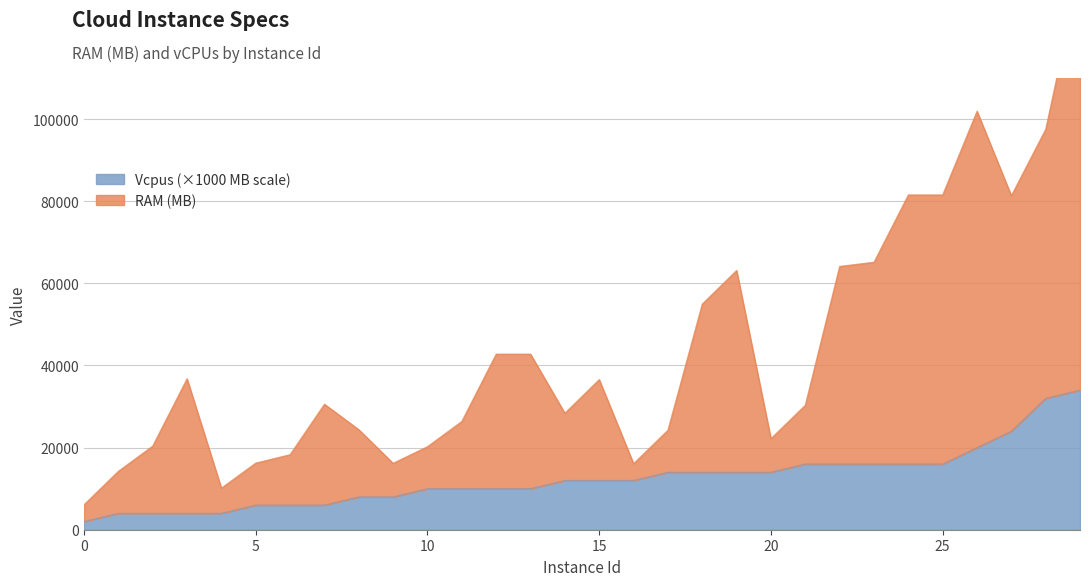

At how many categories does at least one series exceed 29515?

16